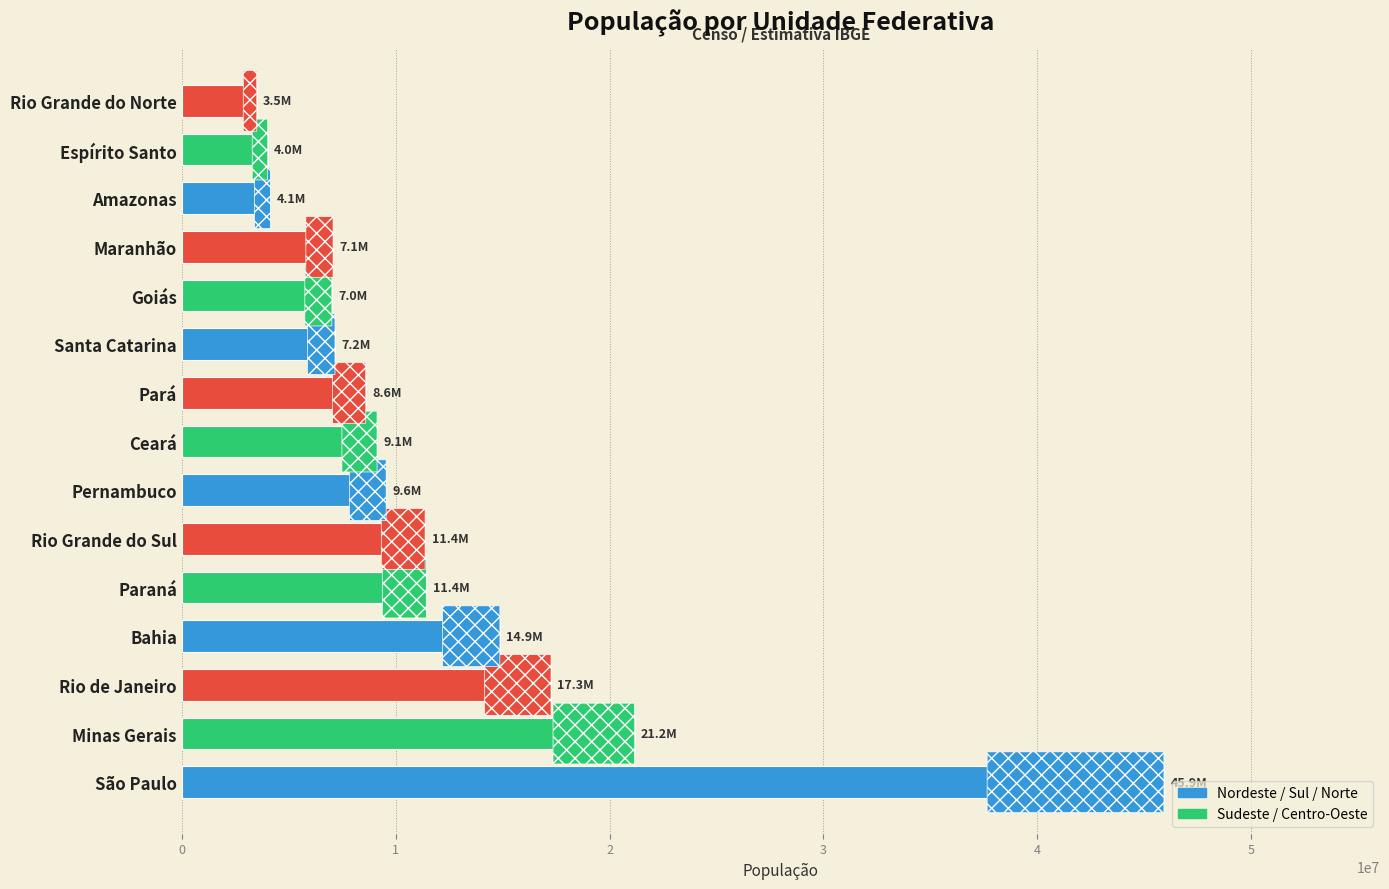

How many values are below 9132078?

7